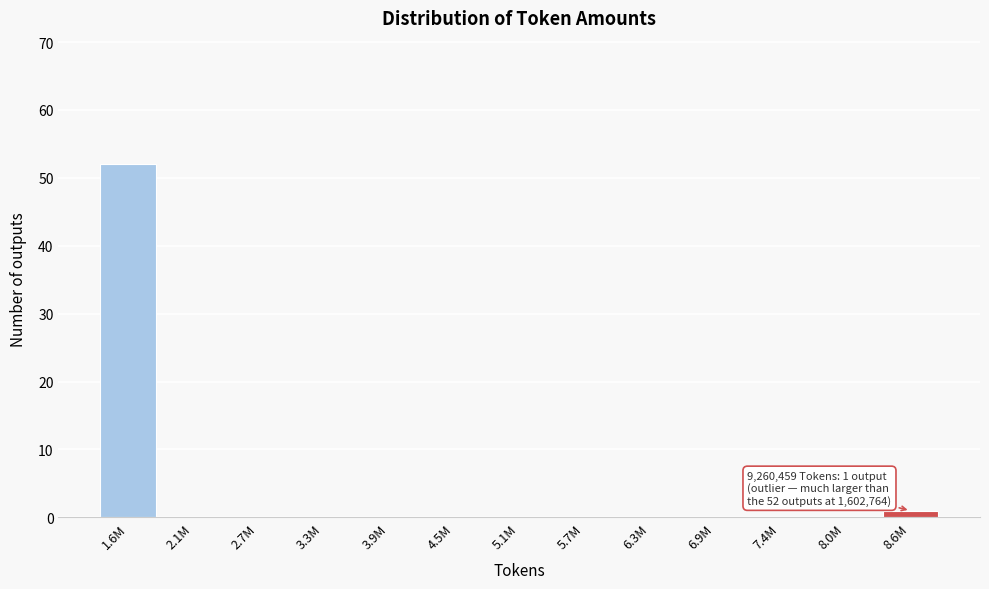

Reading left to right, transcribe all the data shown in this chart.

1.6M=52	2.1M=0	2.7M=0	3.3M=0	3.9M=0	4.5M=0	5.1M=0	5.7M=0	6.3M=0	6.9M=0	7.4M=0	8.0M=0	8.6M=1